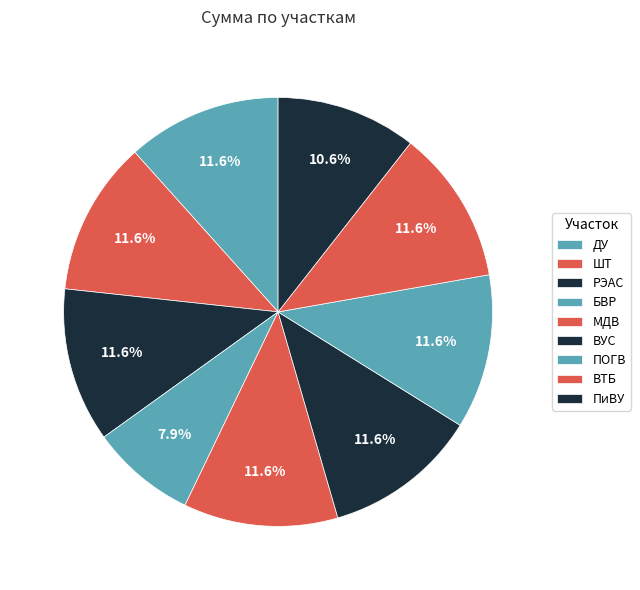

How many slices are in this pie chart?

9